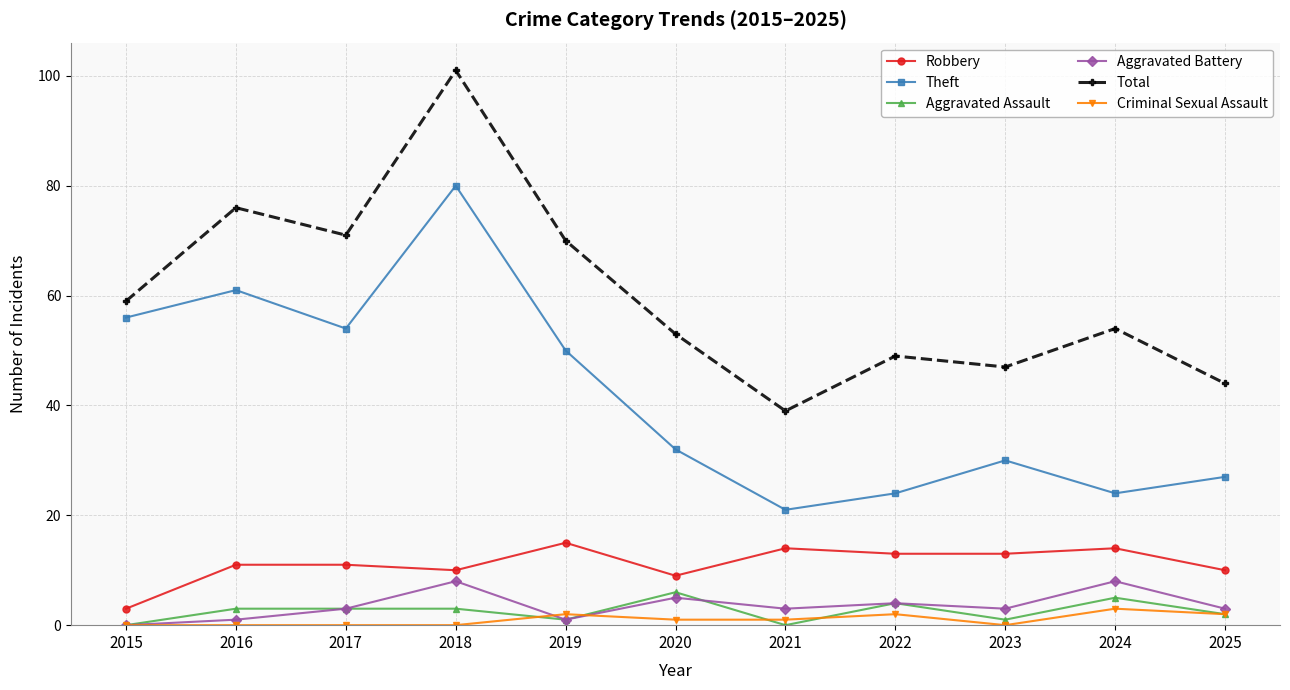

How many categories are shown in the chart?

11